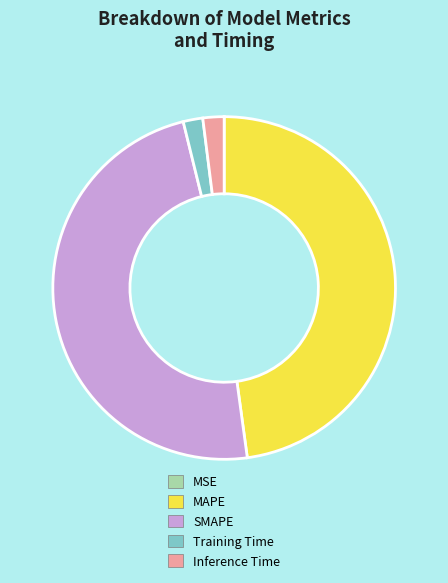

Is it true that SMAPE is 54% of the pie?

False